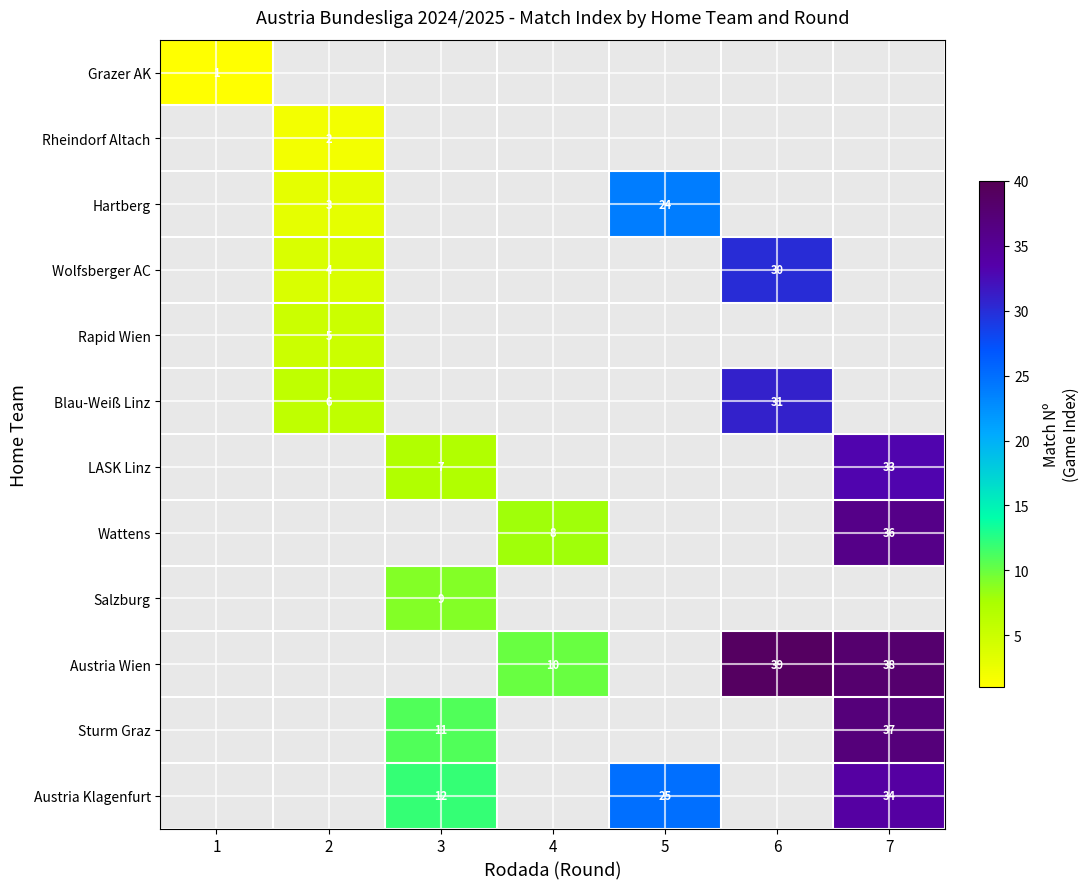

Is it true that LASK Linz equals 33 at 7?

True